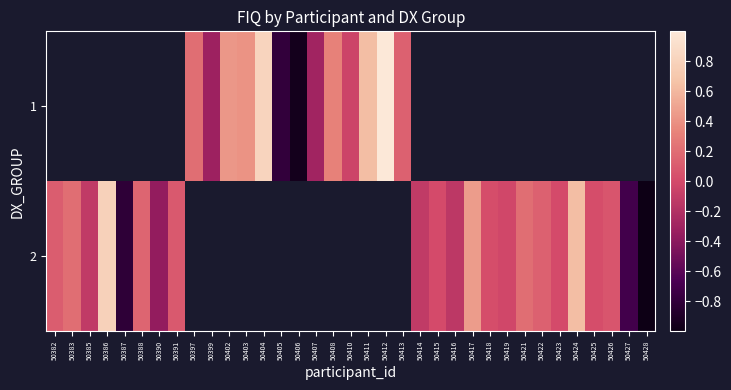

List the series in order of their overall mean, lowest first.

1, 2